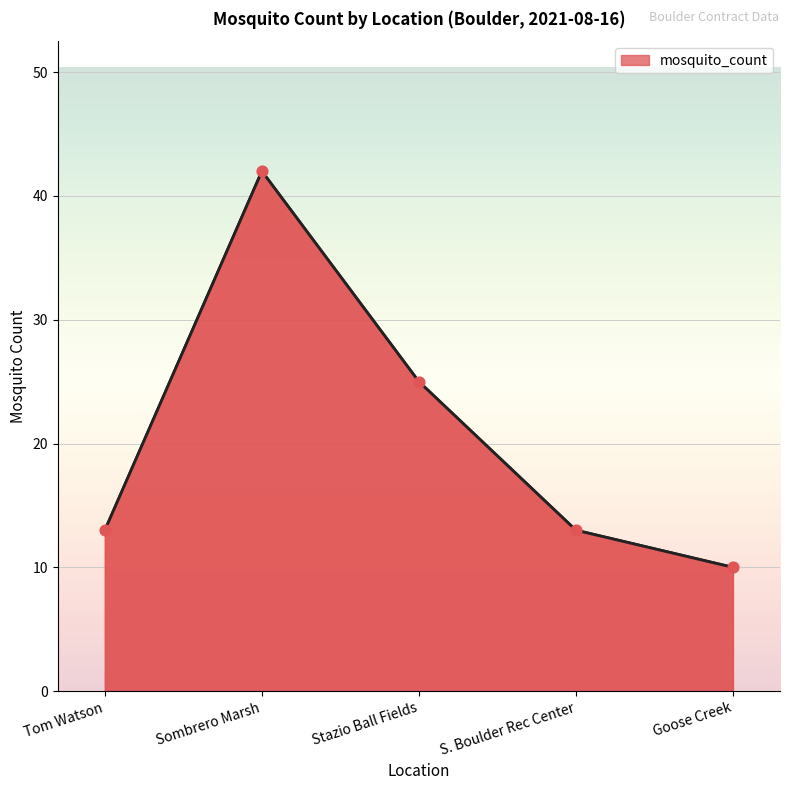

Which has a higher value, Goose Creek or Sombrero Marsh?

Sombrero Marsh